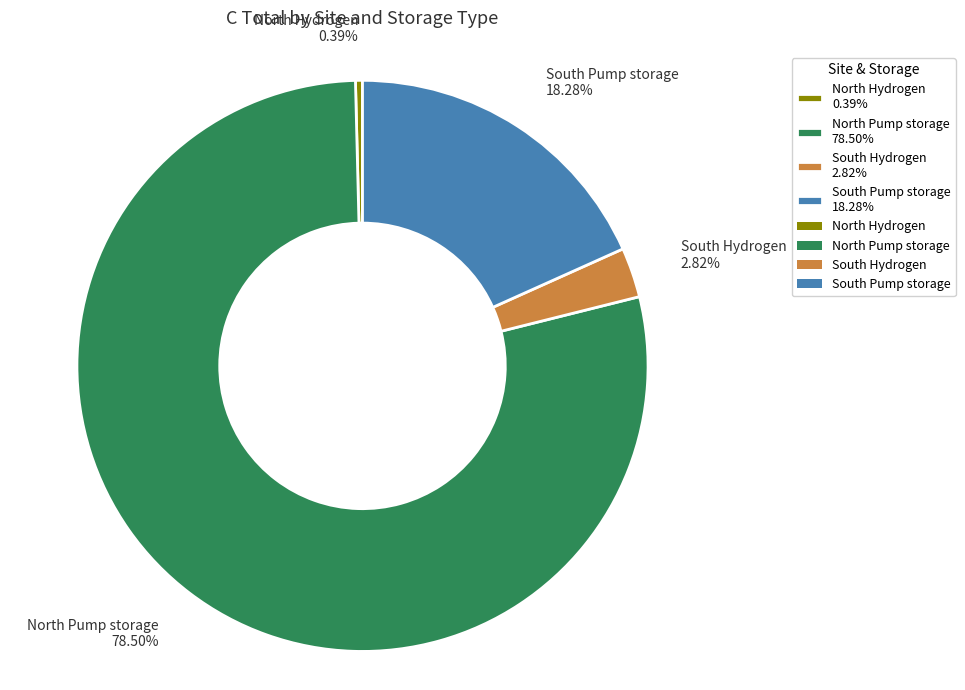

Which category accounts for the majority?

North Pump storage